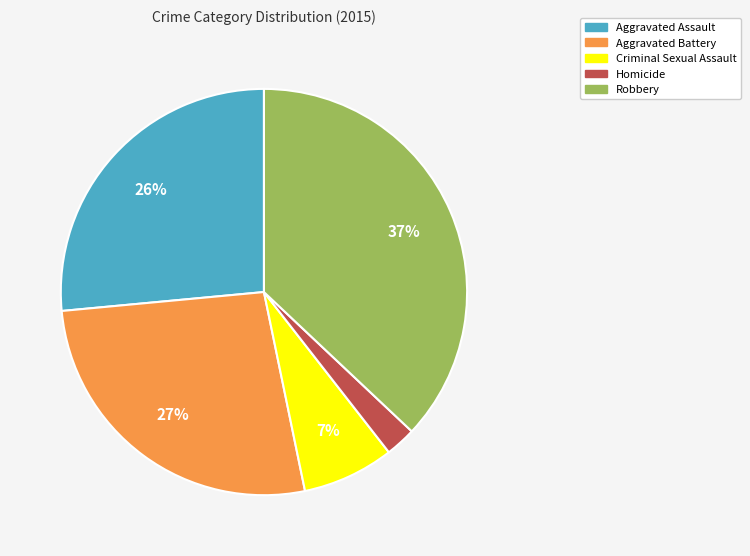

Does Homicide account for over 50% of the chart?

No